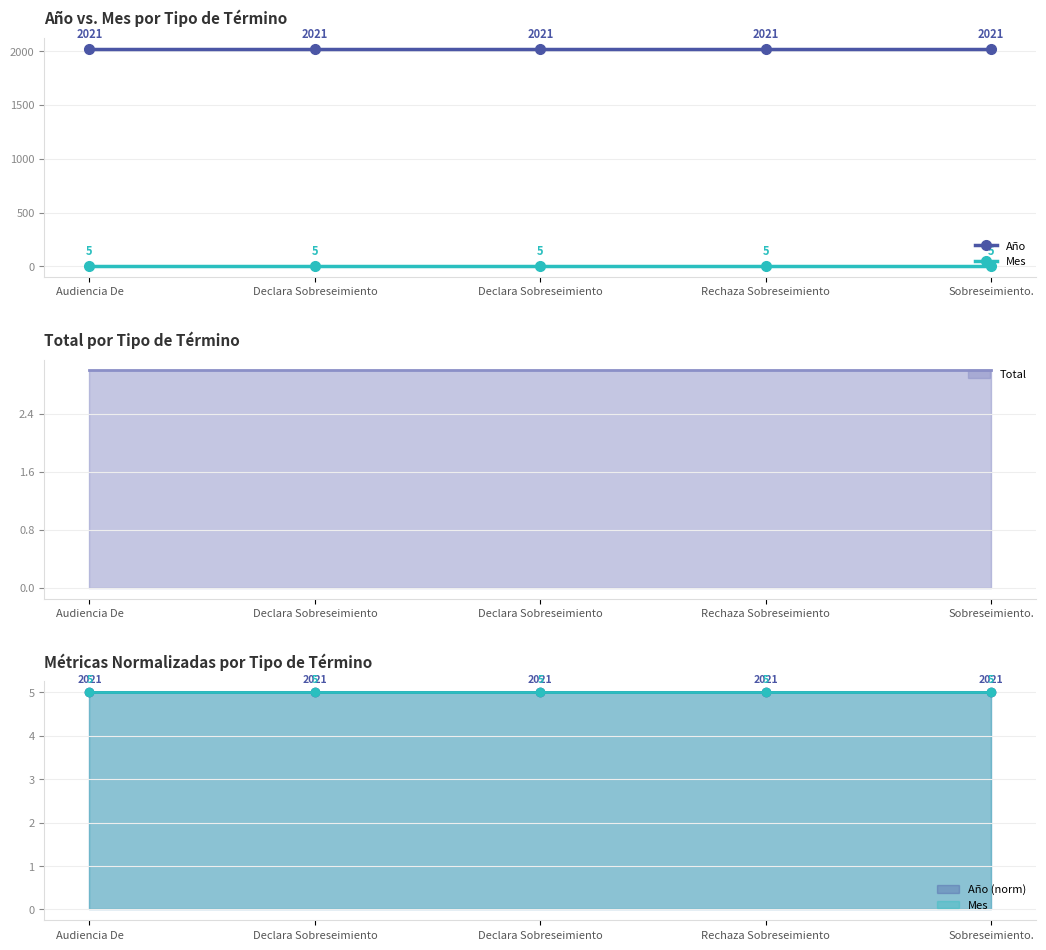

True or false: Mes and Año cross at least once.

False